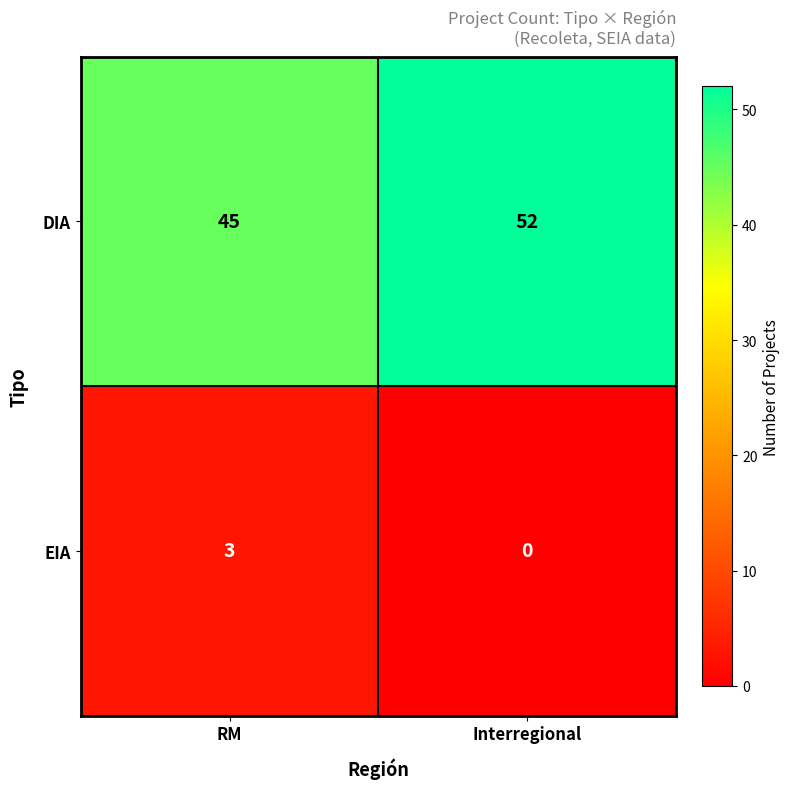

At Interregional, list the series in order from largest to smallest.

DIA, EIA